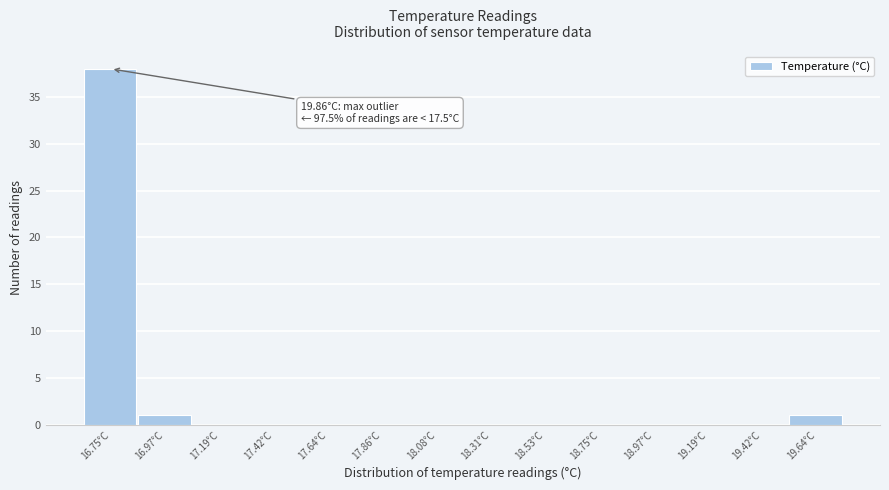

Reading left to right, what are all the values shown in this chart?

16.75°C=38	16.97°C=1	17.19°C=0	17.42°C=0	17.64°C=0	17.86°C=0	18.08°C=0	18.31°C=0	18.53°C=0	18.75°C=0	18.97°C=0	19.19°C=0	19.42°C=0	19.64°C=1